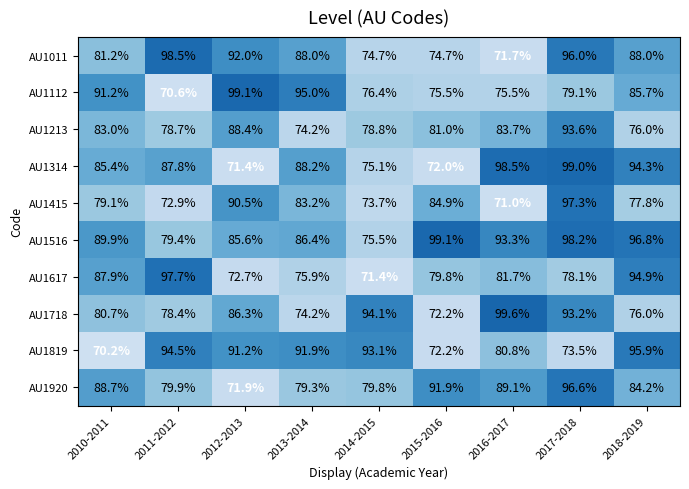

What is the difference between the highest and lowest values at 2017-2018?

25.5